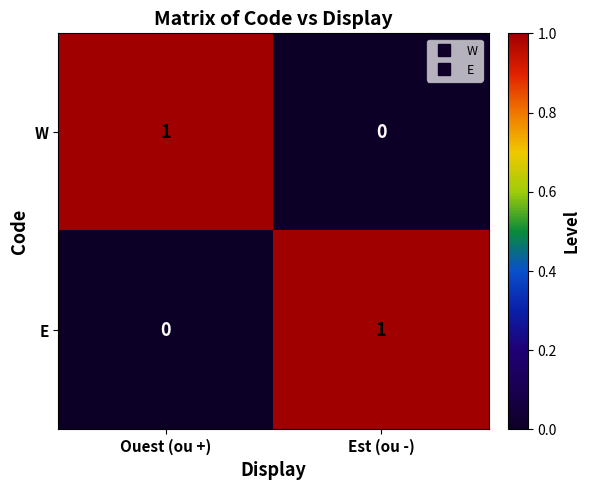

Is it true that E equals 0 at Ouest (ou +)?

True